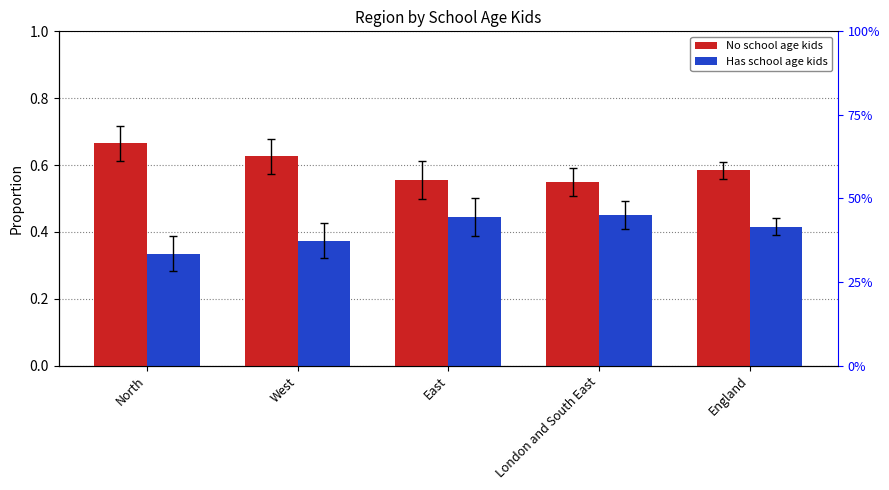

What is the difference between the maximum and minimum values in the Has school age kids series?

0.1